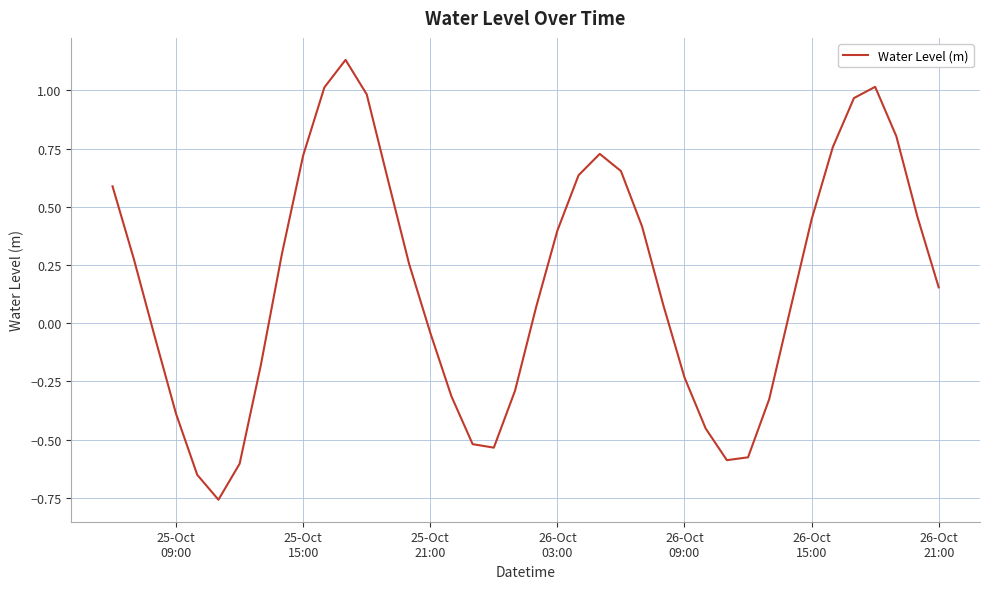

What is the difference between the maximum and minimum values?

1.9